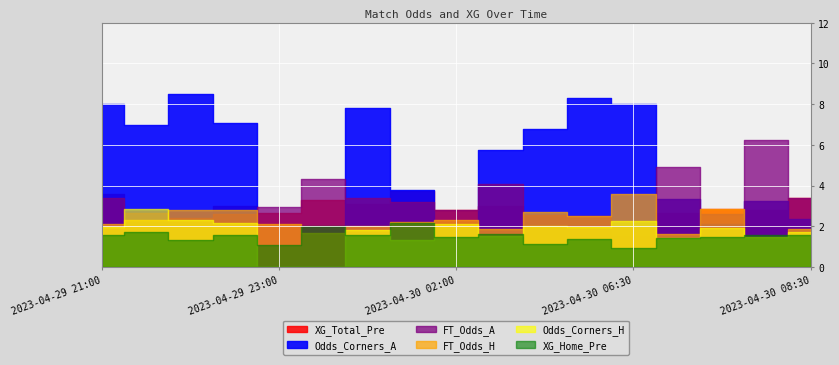

What is the average value of the FT_Odds_H series?

2.3